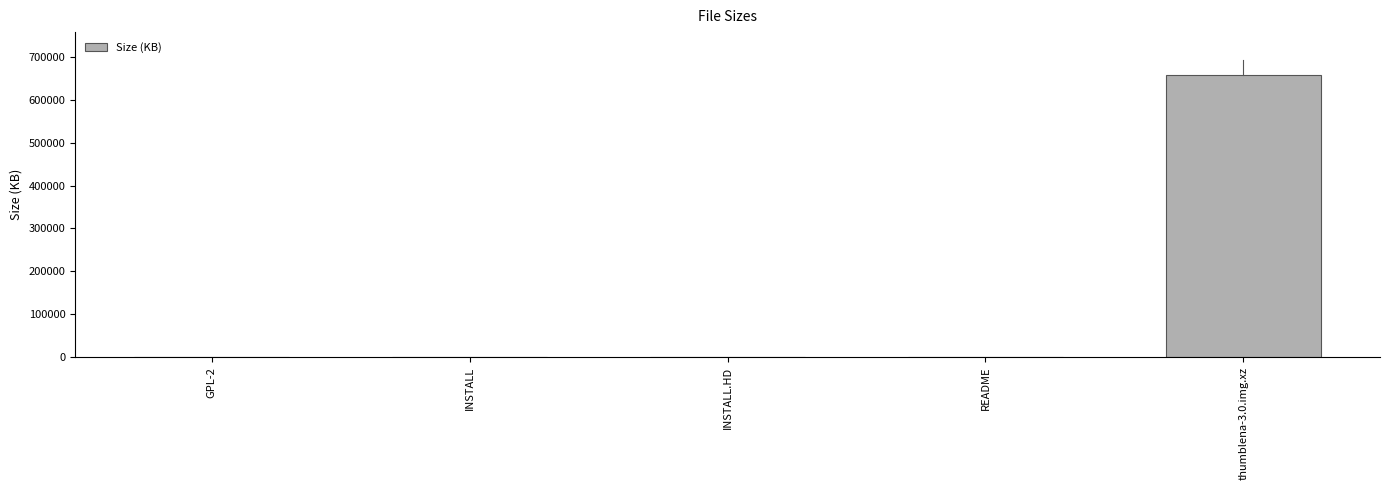

What is the greatest value displayed?

658729.0